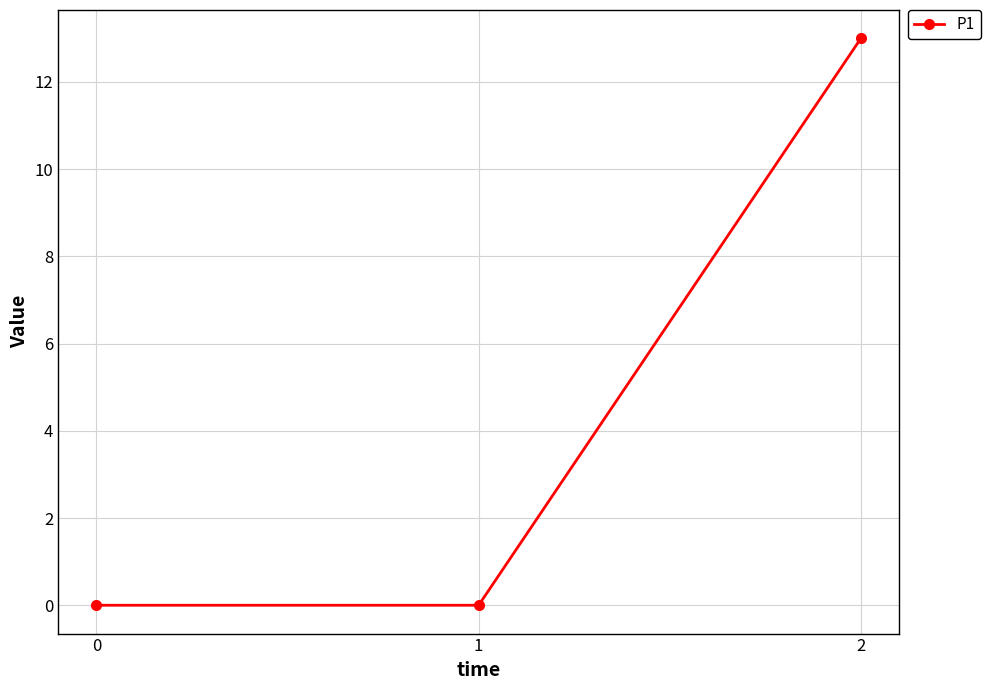

Reading left to right, list all the values displayed in this chart.

0	0	13